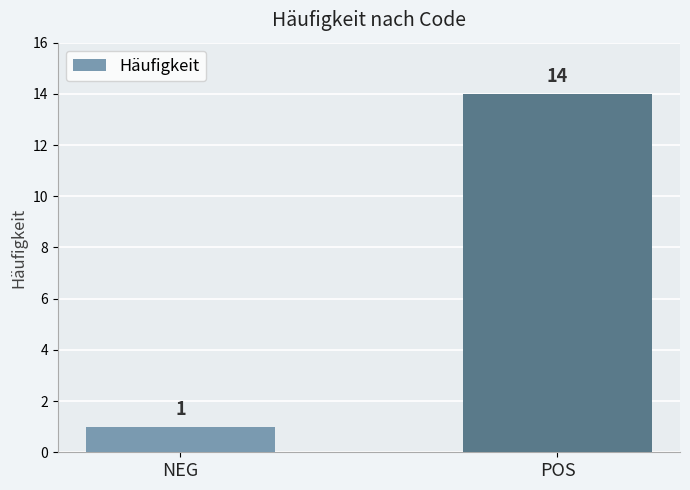

What is the label of the 1st bar from the right?

POS